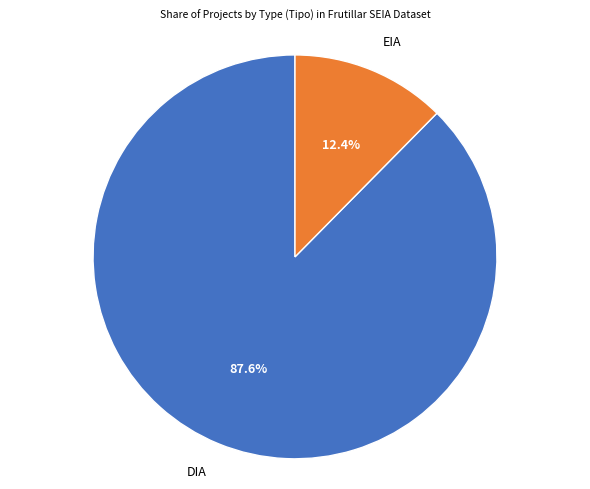

True or false: DIA accounts for 99% of the total.

False